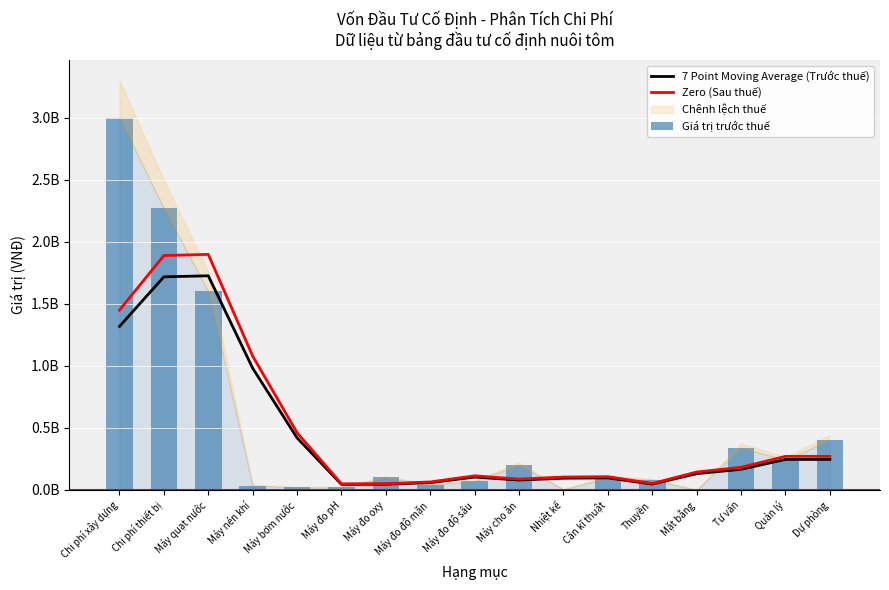

What is the total value across all series at Máy đo oxy?

194500000